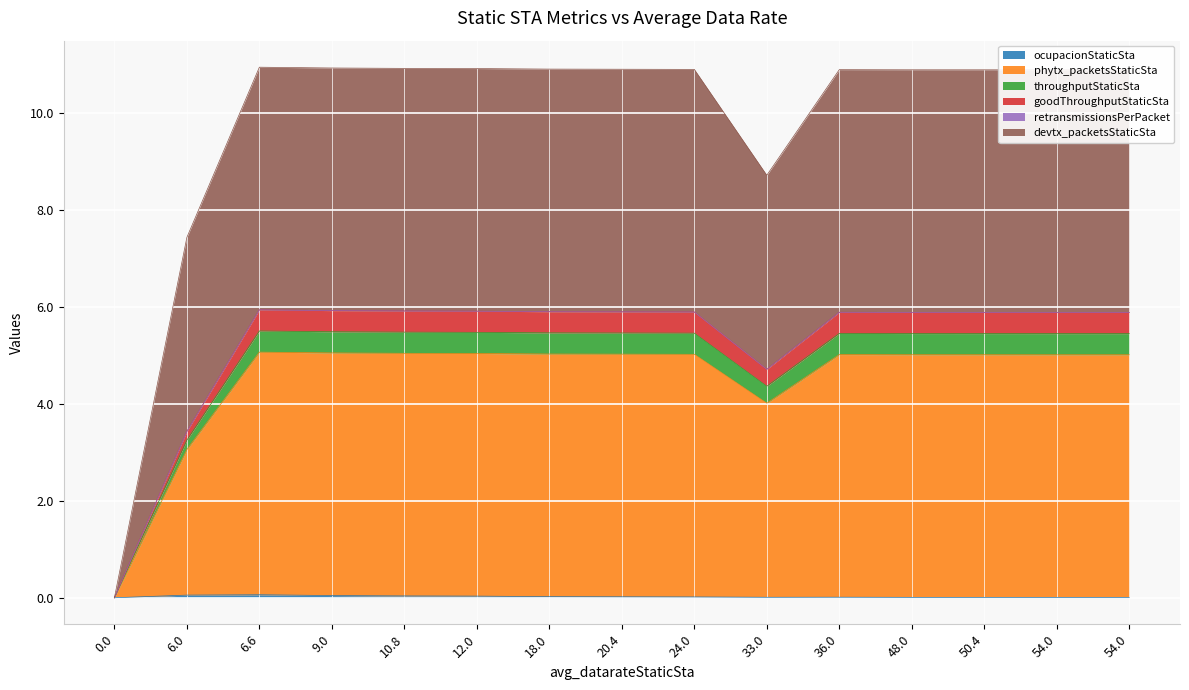

Where is the first local maximum for throughputStaticSta?

6.6